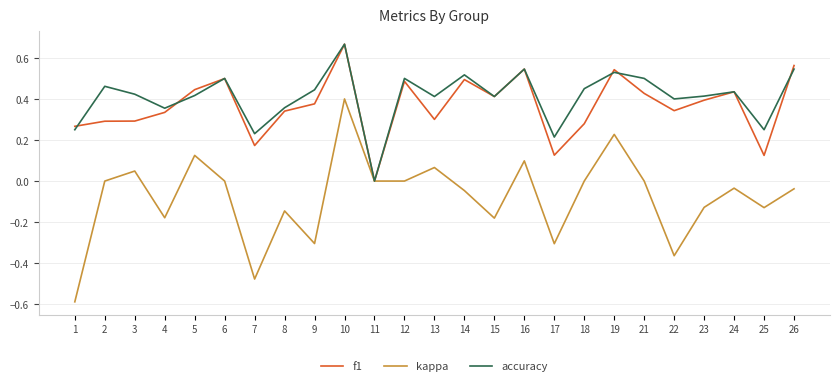

Which category has the lowest value in the accuracy series?

11